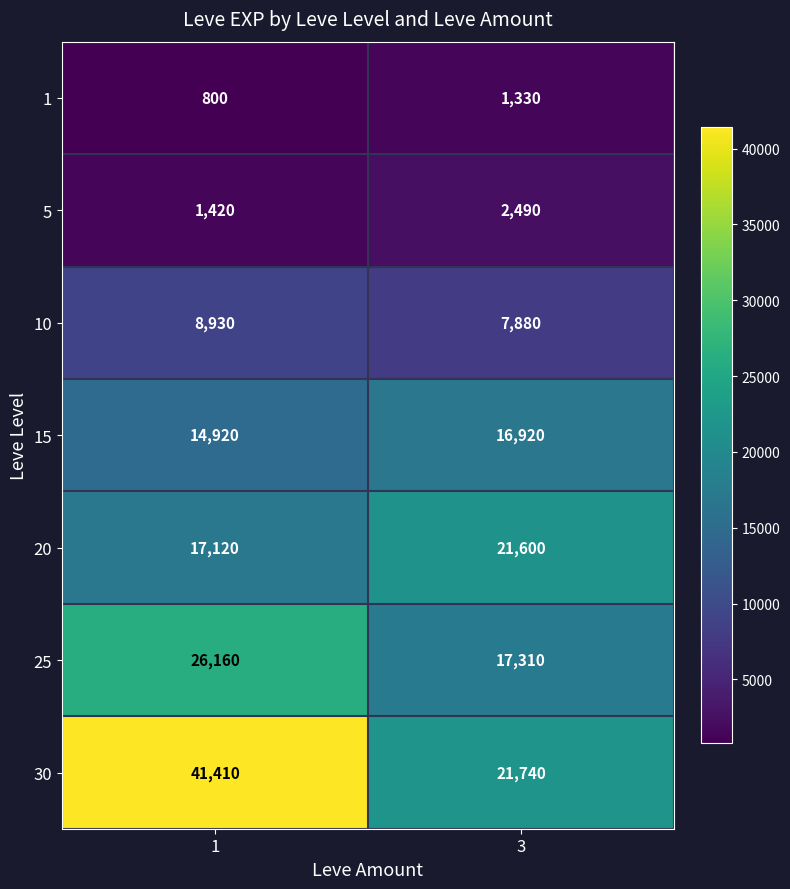

At which category does the chart reach its minimum across all series?

1